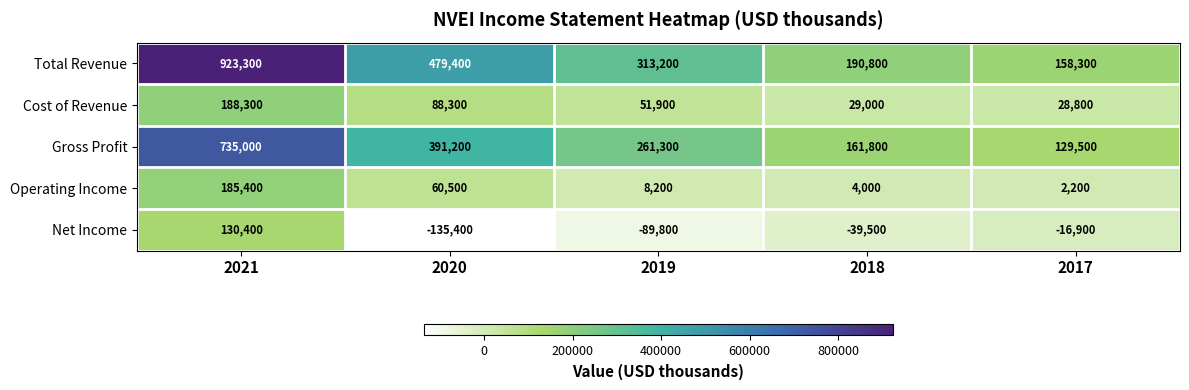

Reading right to left, transcribe all the data shown in this chart.

Total Revenue: 158300	190800	313200	479400	923300
Cost of Revenue: 28800	29000	51900	88300	188300
Gross Profit: 129500	161800	261300	391200	735000
Operating Income: 2200	4000	8200	60500	185400
Net Income: -16900	-39500	-89800	-135400	130400